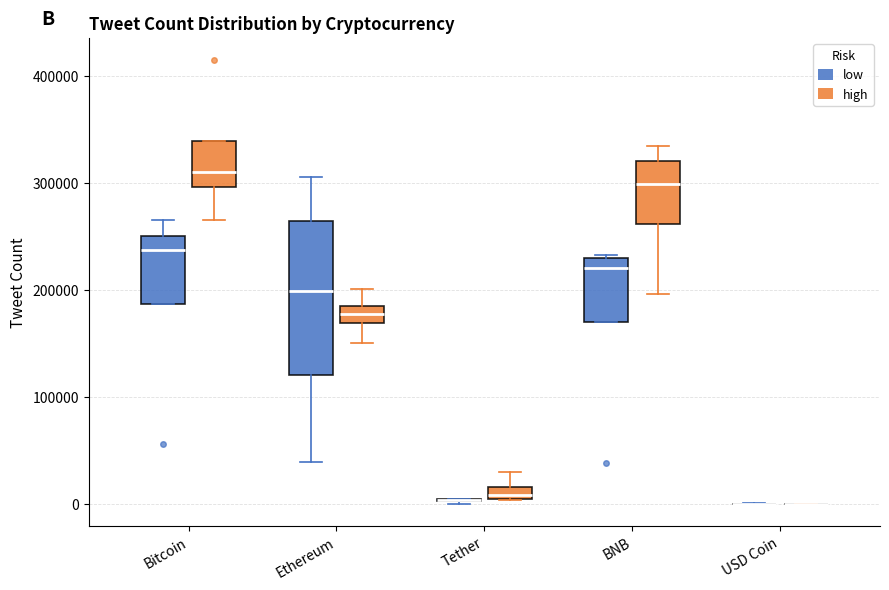

Comparing the boxes themselves (not the whiskers), which one is the tallest?

Ethereum (low)